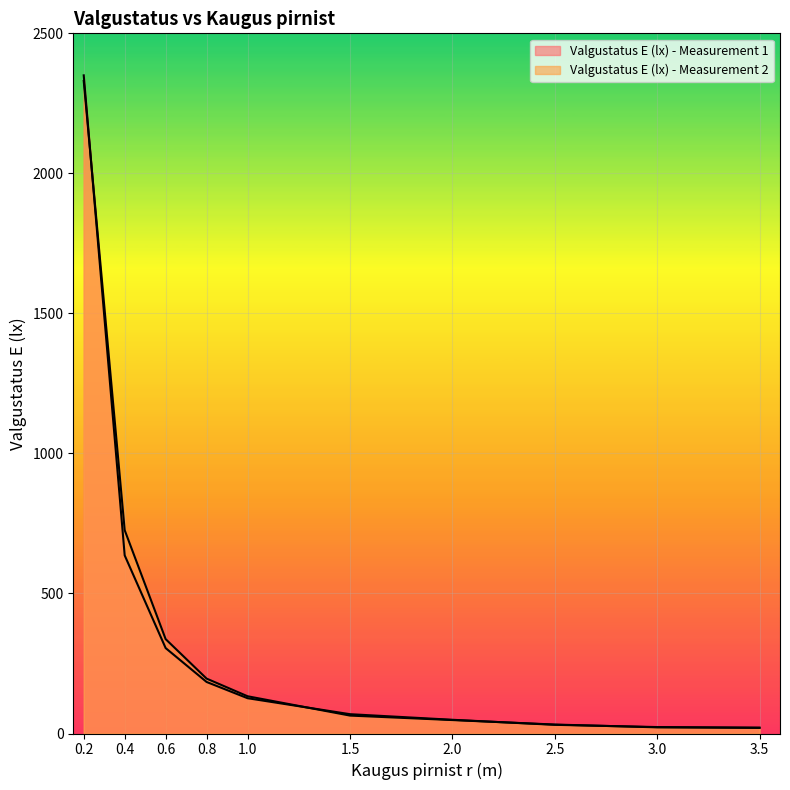

Reading left to right, what are all the values shown in this chart?

Valgustatus E (lx) - Measurement 1: 0.2=2350	0.4=636	0.6=305	0.8=184	1.0=126	1.5=69	2.0=49	2.5=31	3.0=23	3.5=21
Valgustatus E (lx) - Measurement 2: 0.2=2330	0.4=726	0.6=337	0.8=196	1.0=133	1.5=64	2.0=48	2.5=32	3.0=22	3.5=20